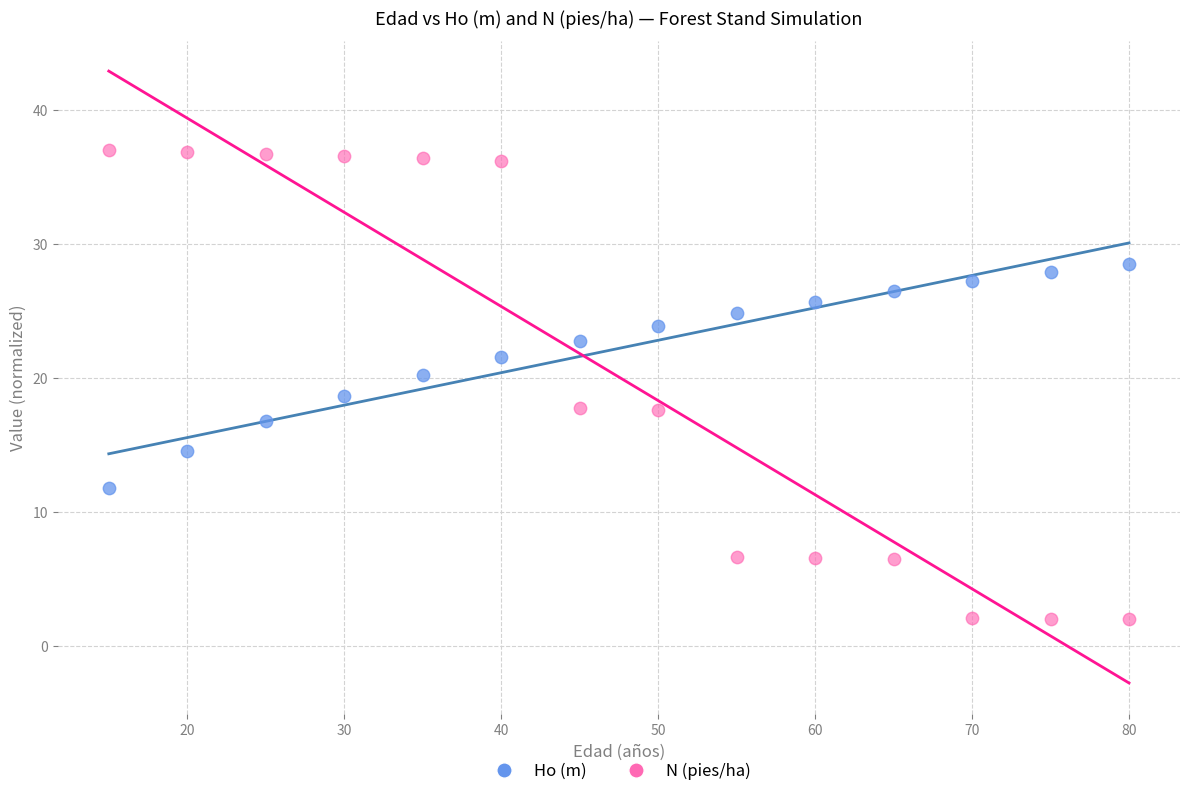

What is the X range (max minus min) for the scatter plot?

65.0